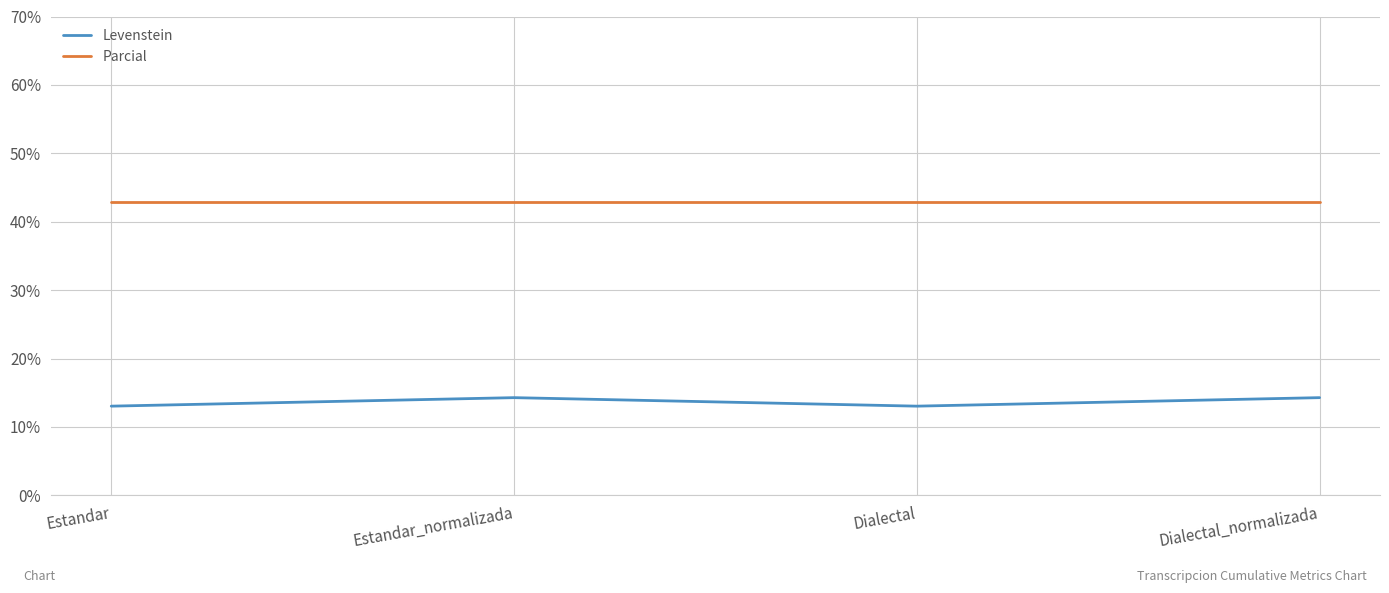

What is the approximate value of Levenstein at Estandar?

13.0